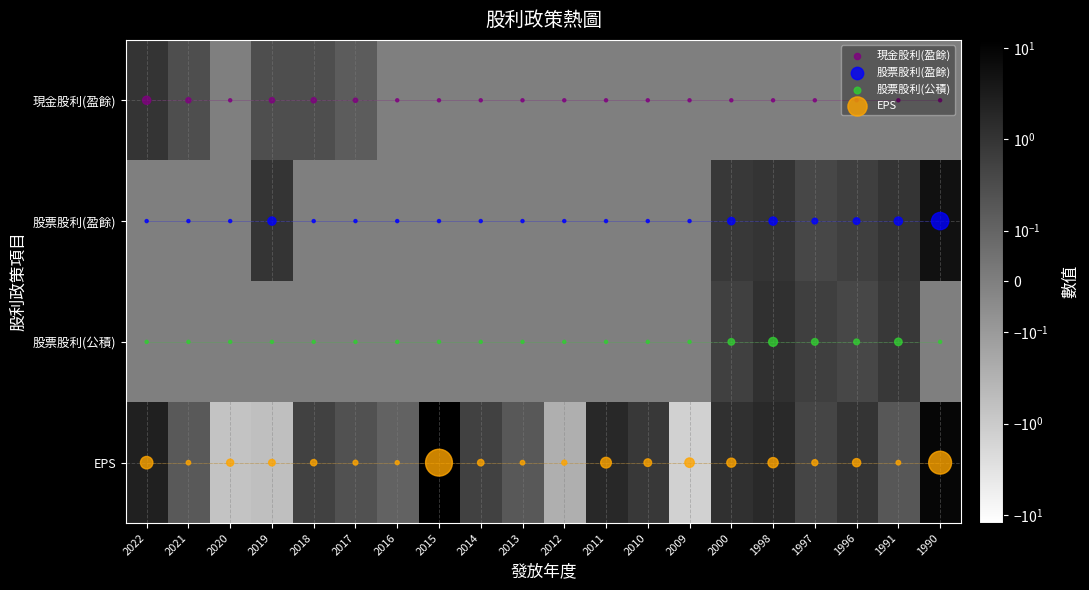

What is the smallest value displayed?

-1.4